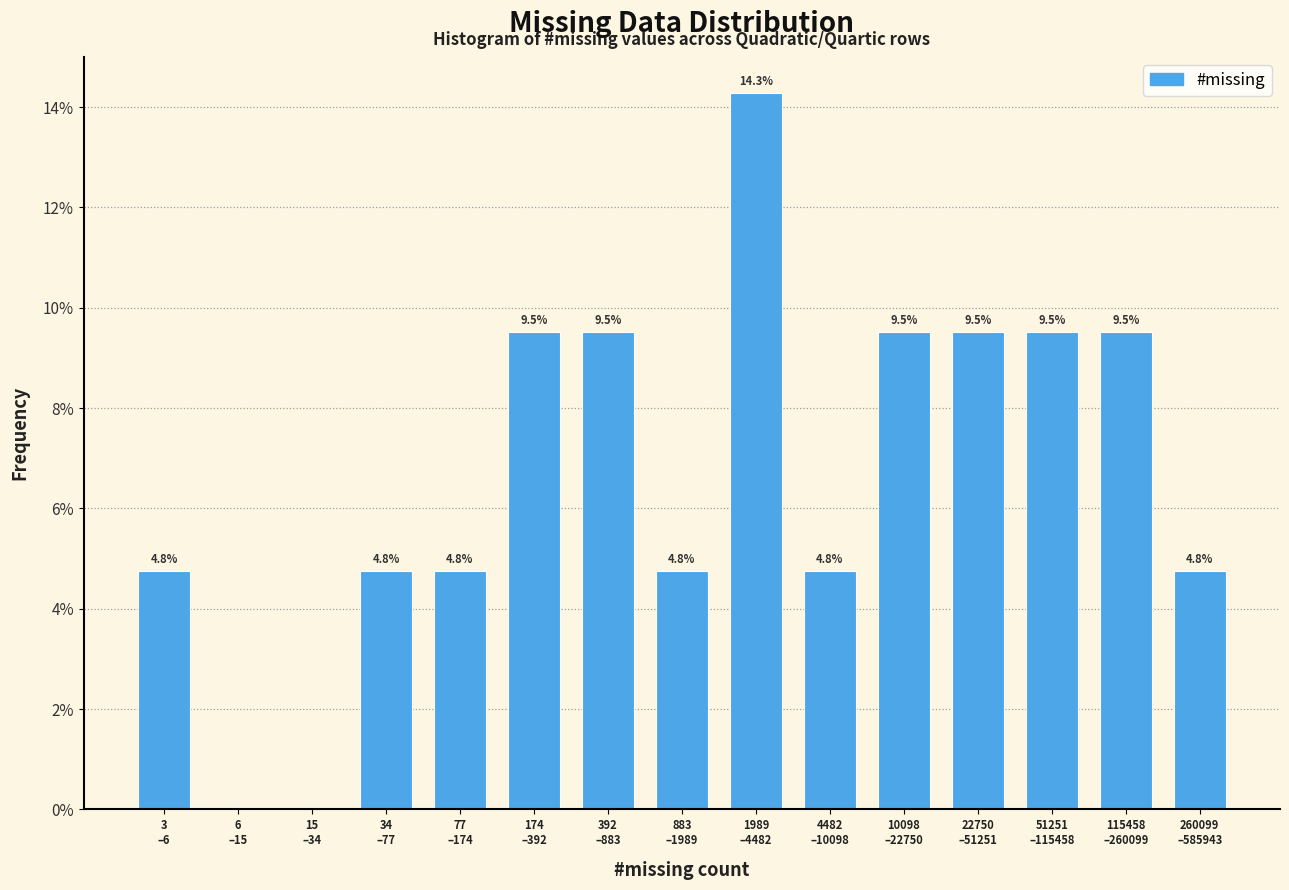

What is the maximum value shown in the chart?

14.3